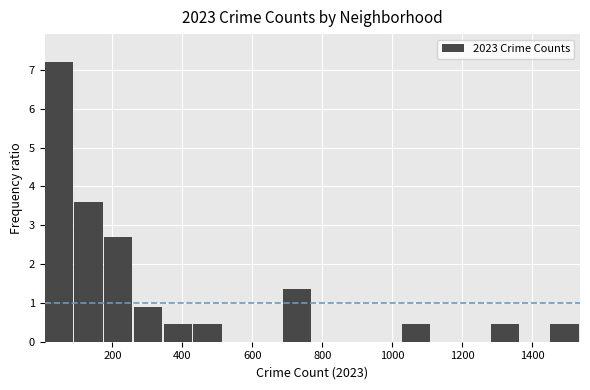

Reading left to right, list every bar in this chart as the range it spans on the x-axis followed by its height. Neither the bar edges nor the heights are printed on the chart, so give them approximately, as read against the axes.

0 to 100: 7.2
100 to 180: 3.6
180 to 260: 2.7
260 to 340: 0.9
340 to 440: 0.5
440 to 520: 0.5
520 to 600: 0
600 to 680: 0
680 to 780: 1.4
780 to 860: 0
860 to 940: 0
940 to 1020: 0
1020 to 1120: 0.5
1120 to 1200: 0
1200 to 1280: 0
1280 to 1360: 0.5
1360 to 1460: 0
1460 to 1540: 0.5